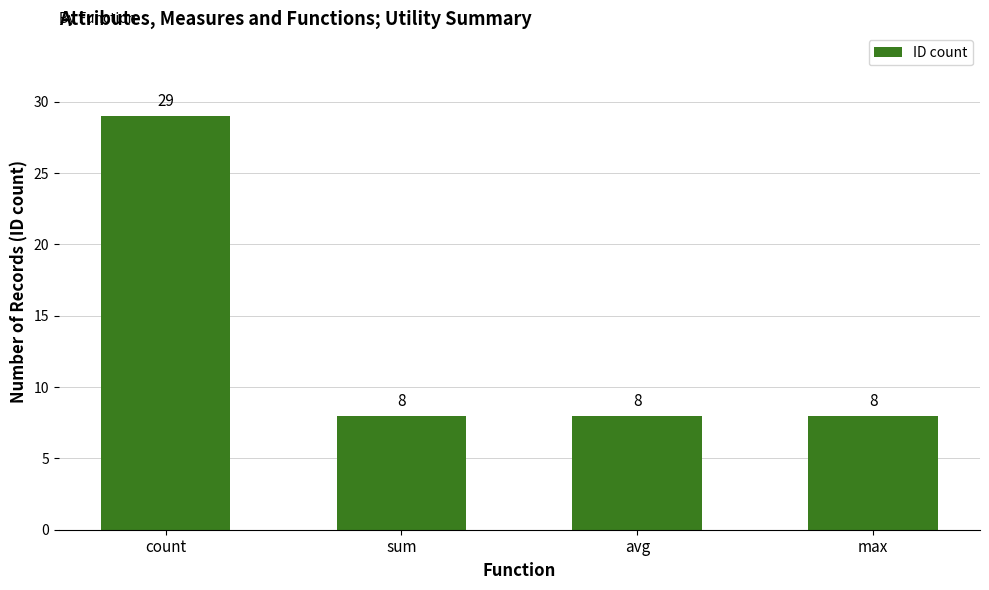

Reading left to right, transcribe all the data shown in this chart.

29	8	8	8